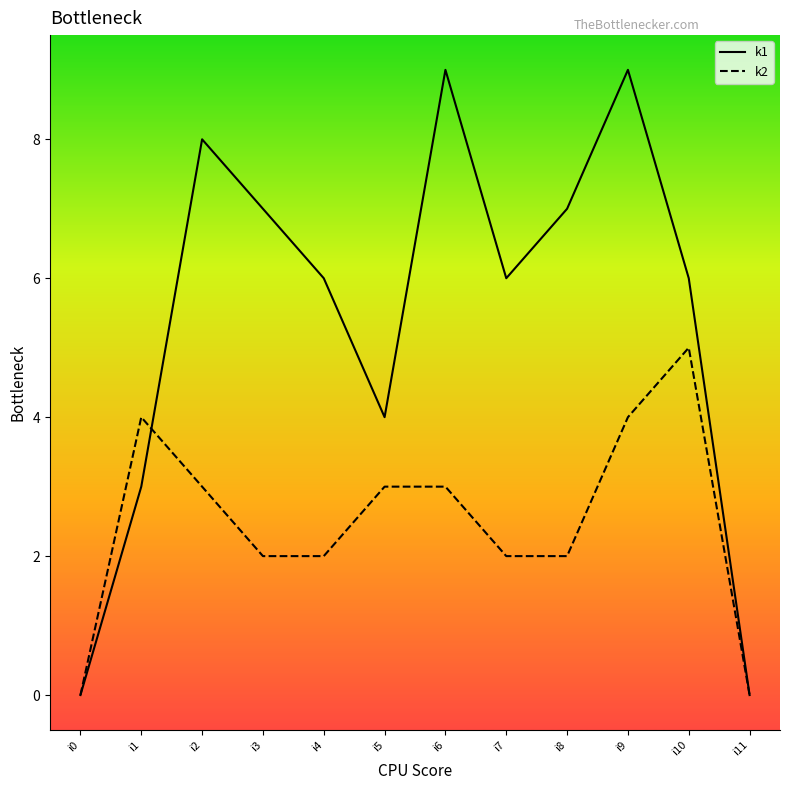

True or false: k2 has more than 1 points higher than both neighbors.

True